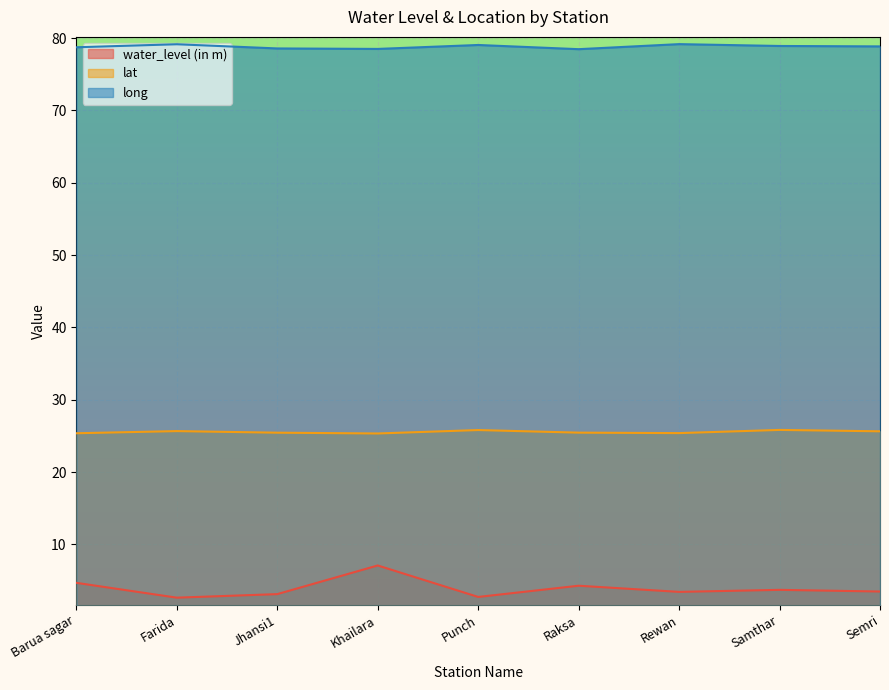

What position from the right is Farida?

8